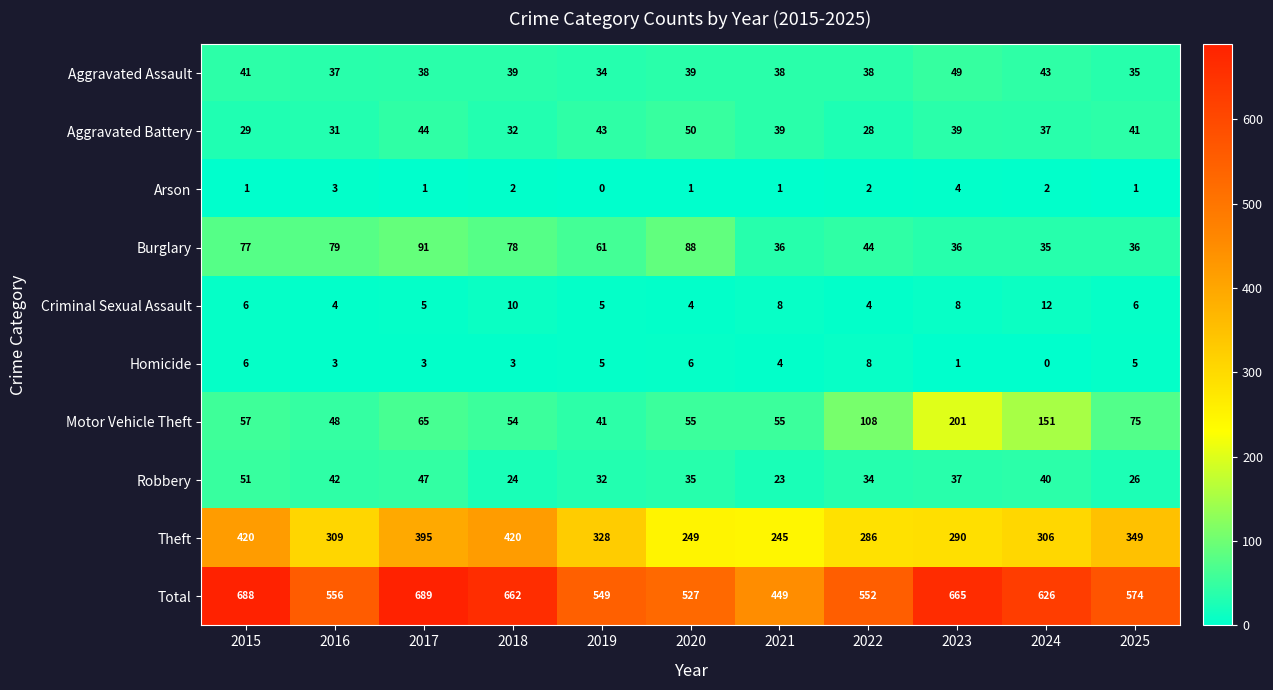

What is the difference between the second highest and second lowest values in the Motor Vehicle Theft series?

103